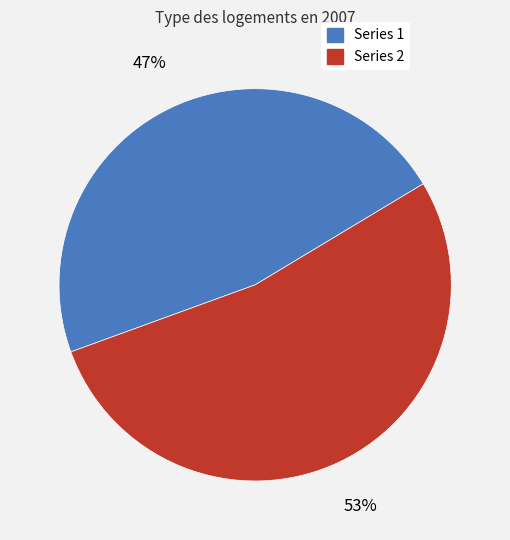

To the nearest percent, what is the difference between the largest and smallest slice percentages?

6%